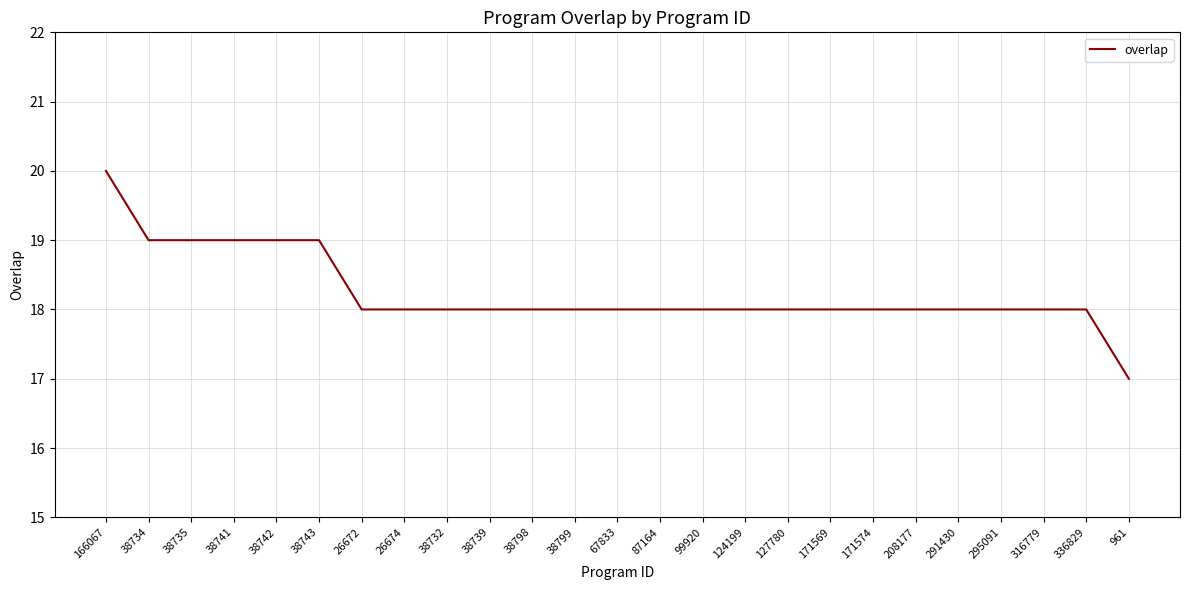

What position from the left is 87164?

14